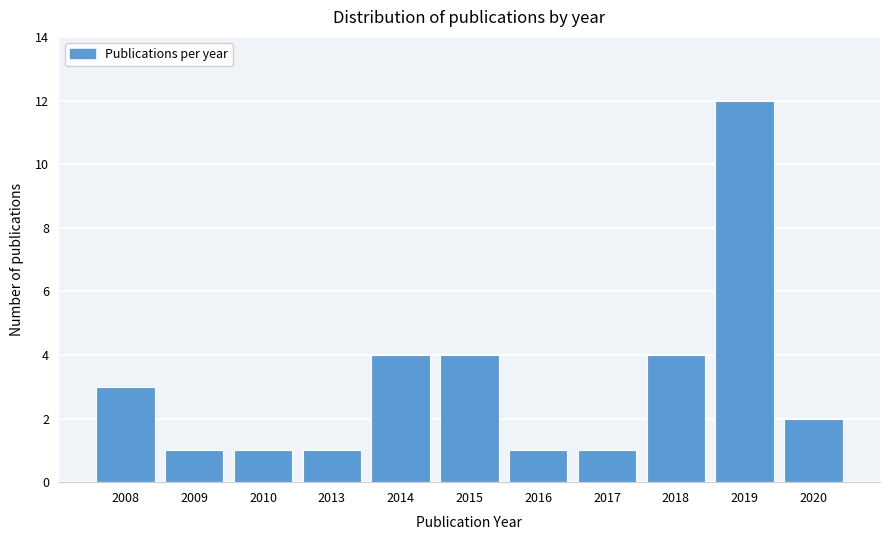

Reading left to right, transcribe all the data shown in this chart.

3	1	1	1	4	4	1	1	4	12	2